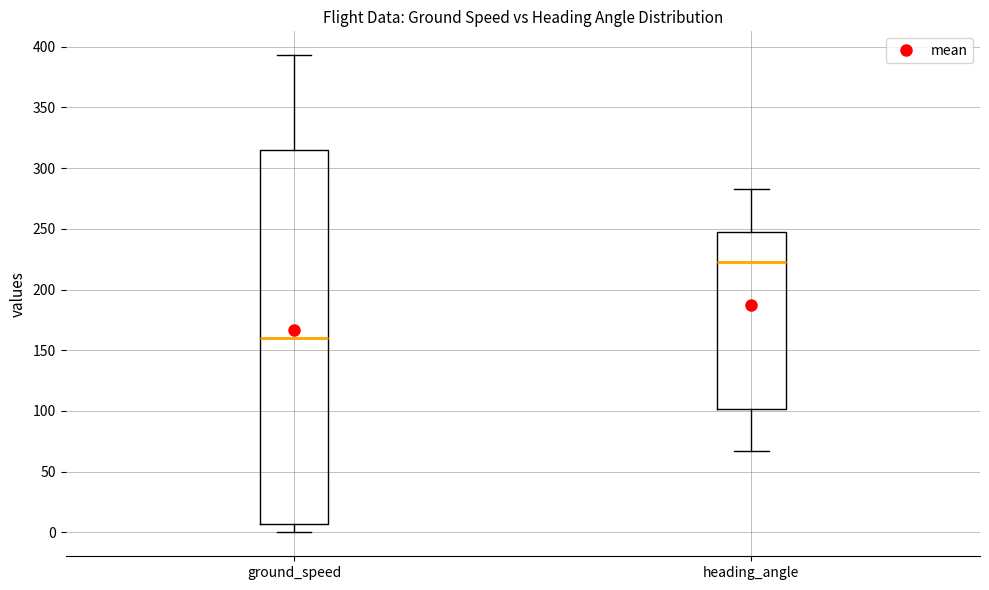

Comparing the boxes themselves (not the whiskers), which one is the tallest?

ground_speed